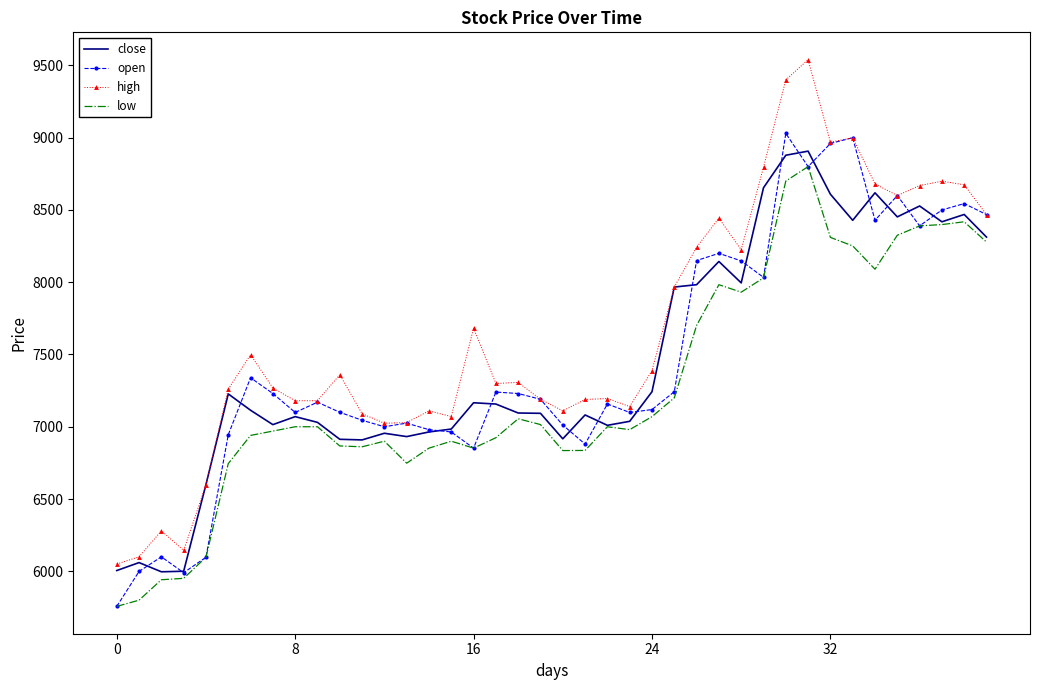

Which series has the largest range (max minus min)?

high